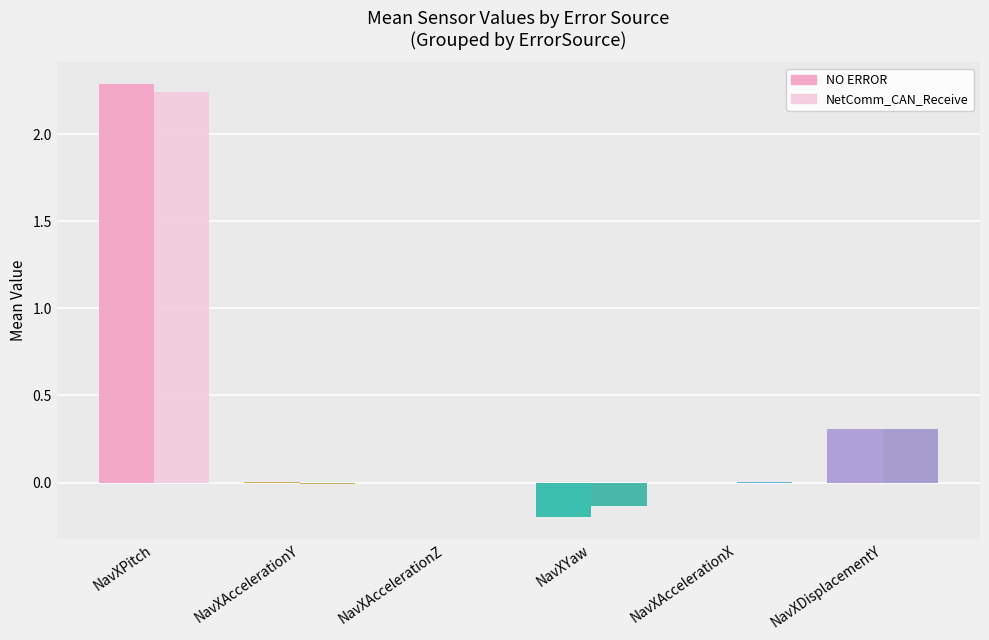

What is the sum of the NetComm_CAN_Receive values at NavXDisplacementY and NavXAccelerationX?

0.3